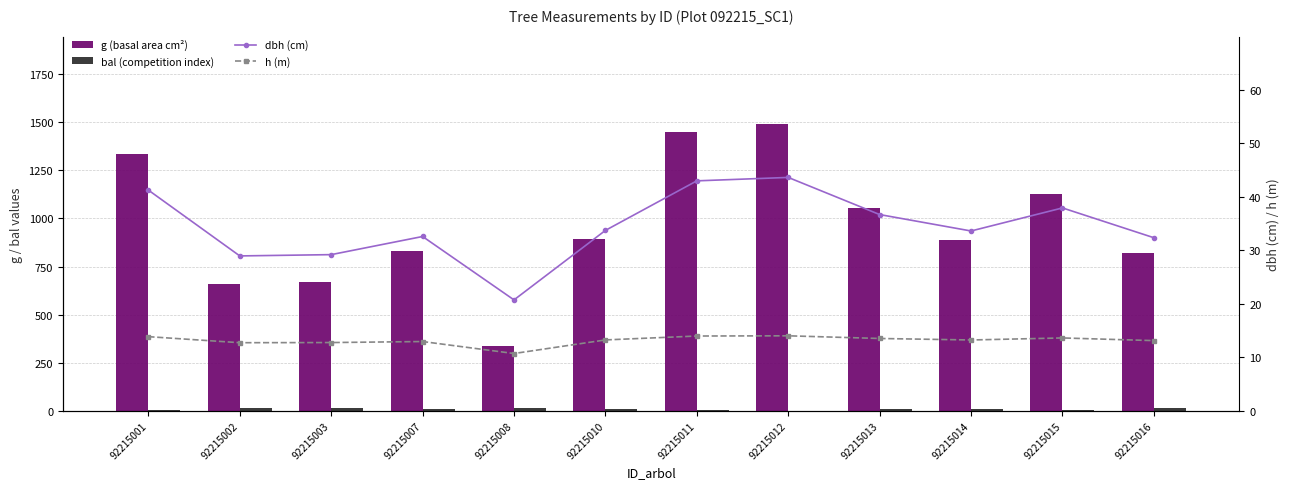

What is the value of the g (basal area cm²) bar at the 7th from the left?

1450.1